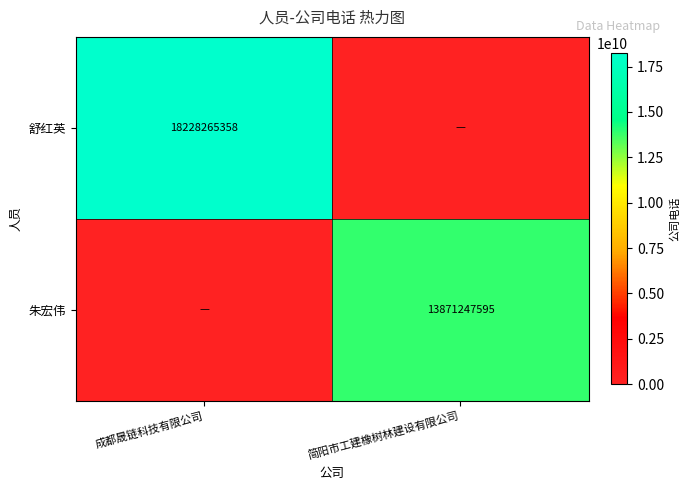

How many series are shown in this chart?

2